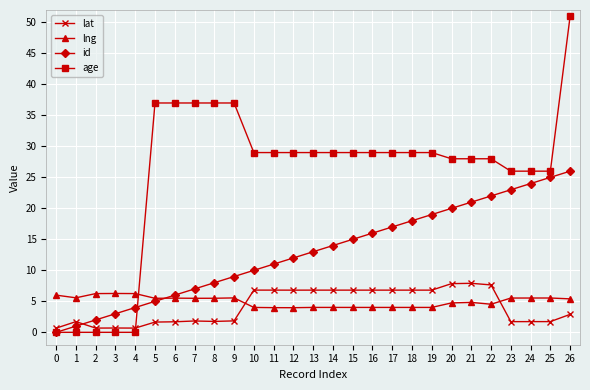

What is the value of the lat point at the 16th from the left?

6.8